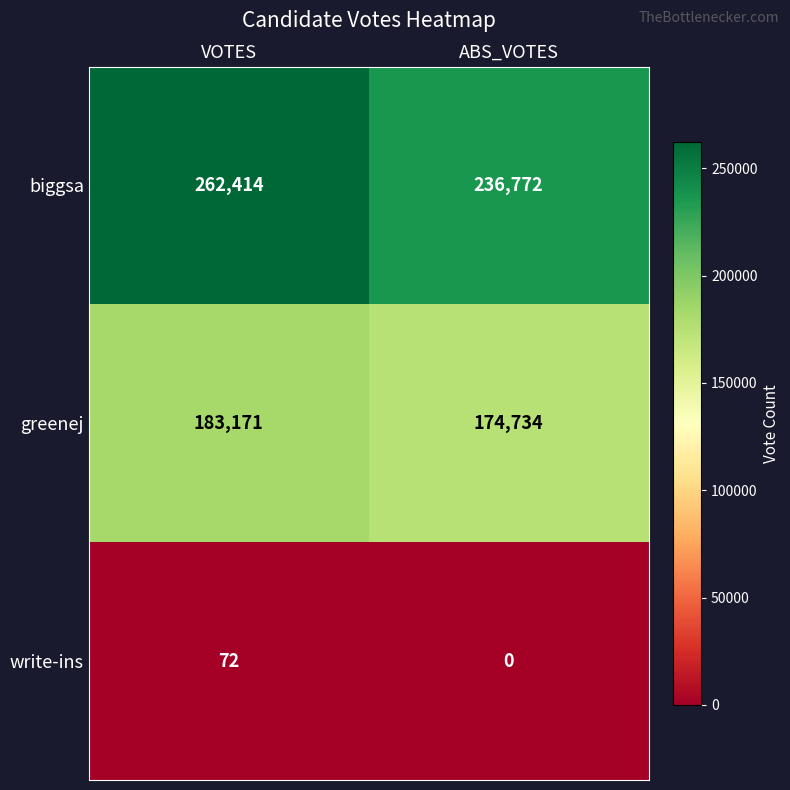

What is the sum of the biggsa values at VOTES and ABS_VOTES?

499186